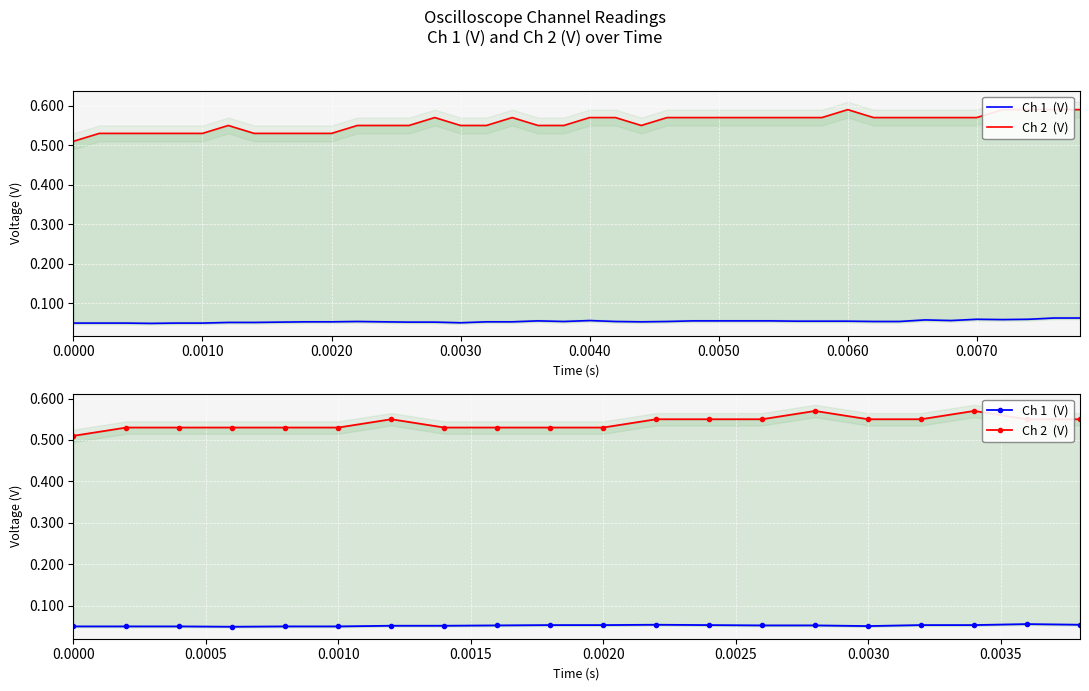

Is this an area chart (filled region under the line)?

No